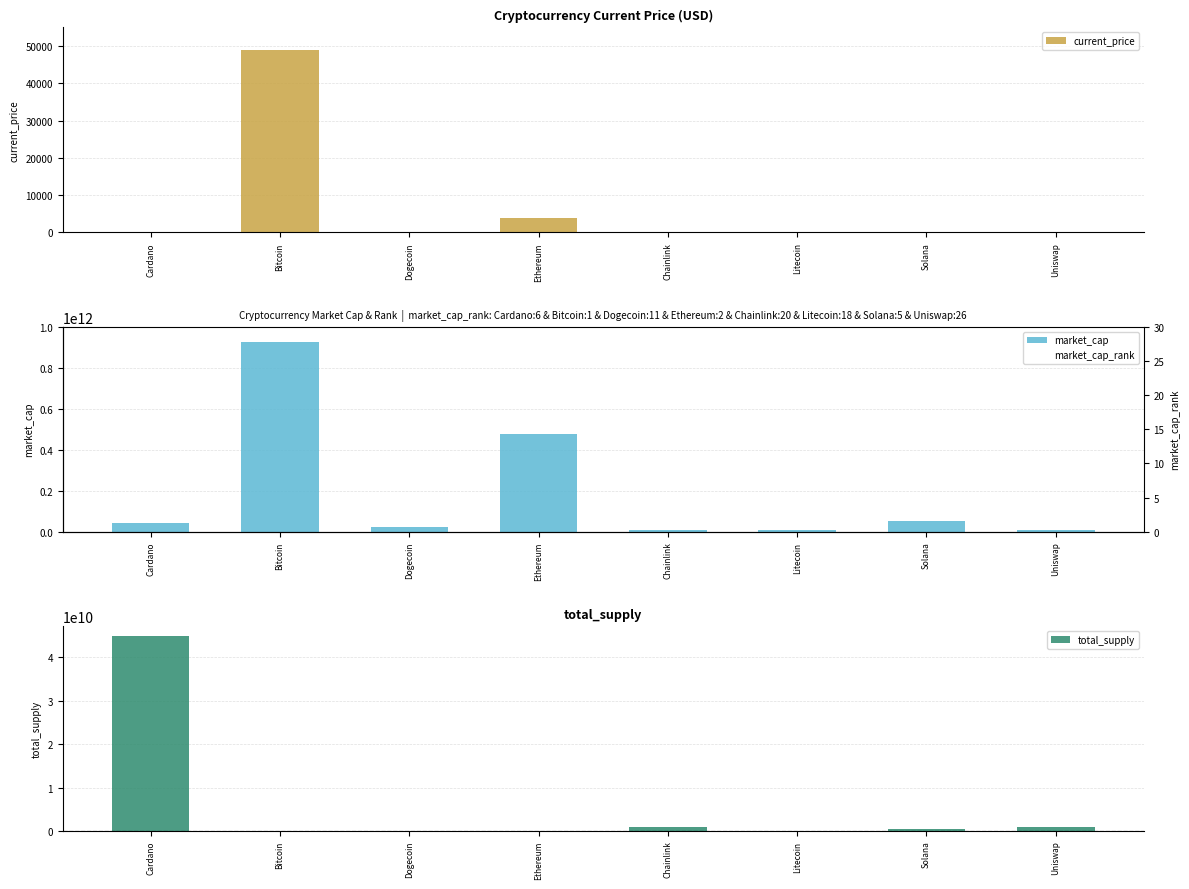

How many bars are there in each group?

4